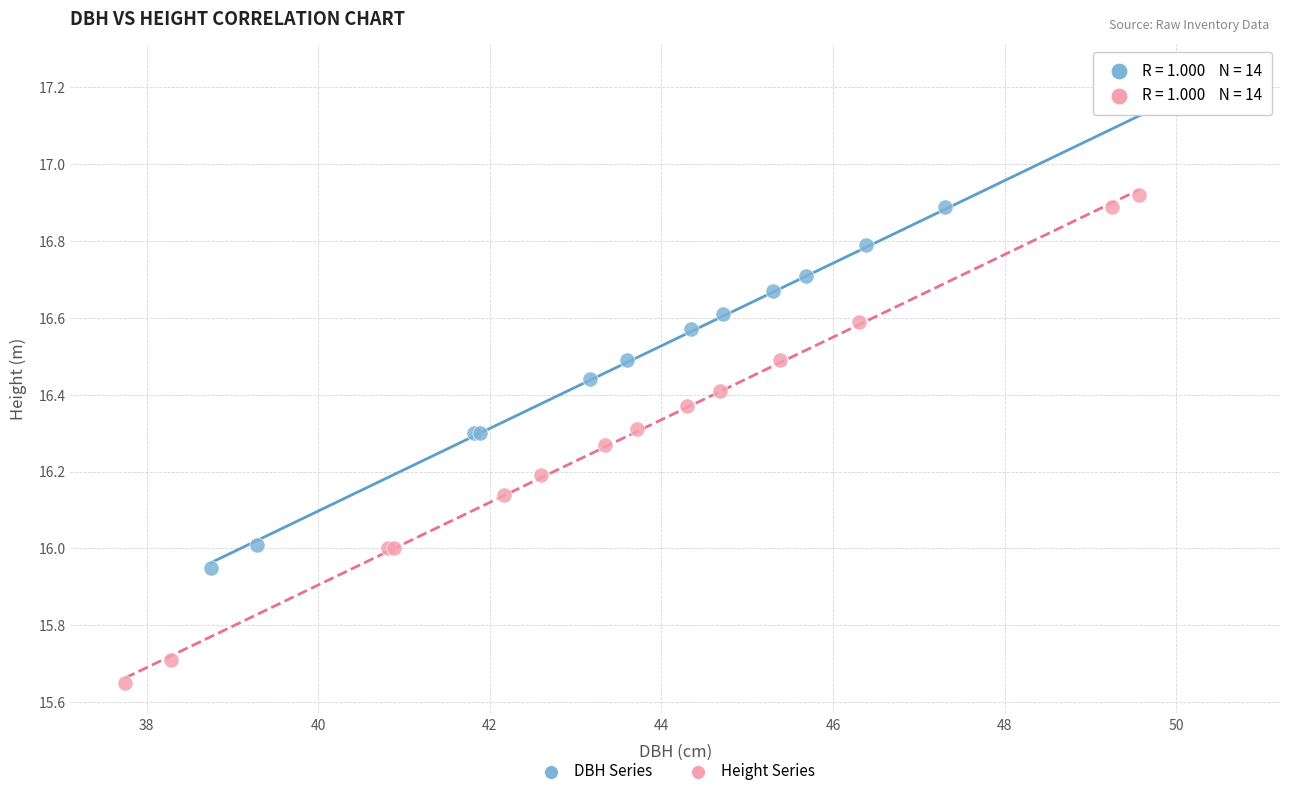

What are all the series names shown in the legend?

DBH Series, Height Series